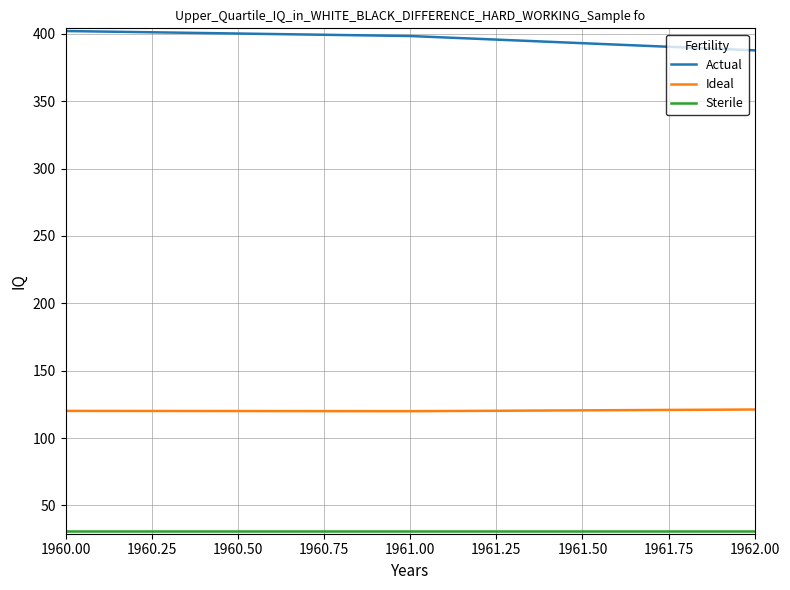

What is the minimum value shown in the chart?

31.0